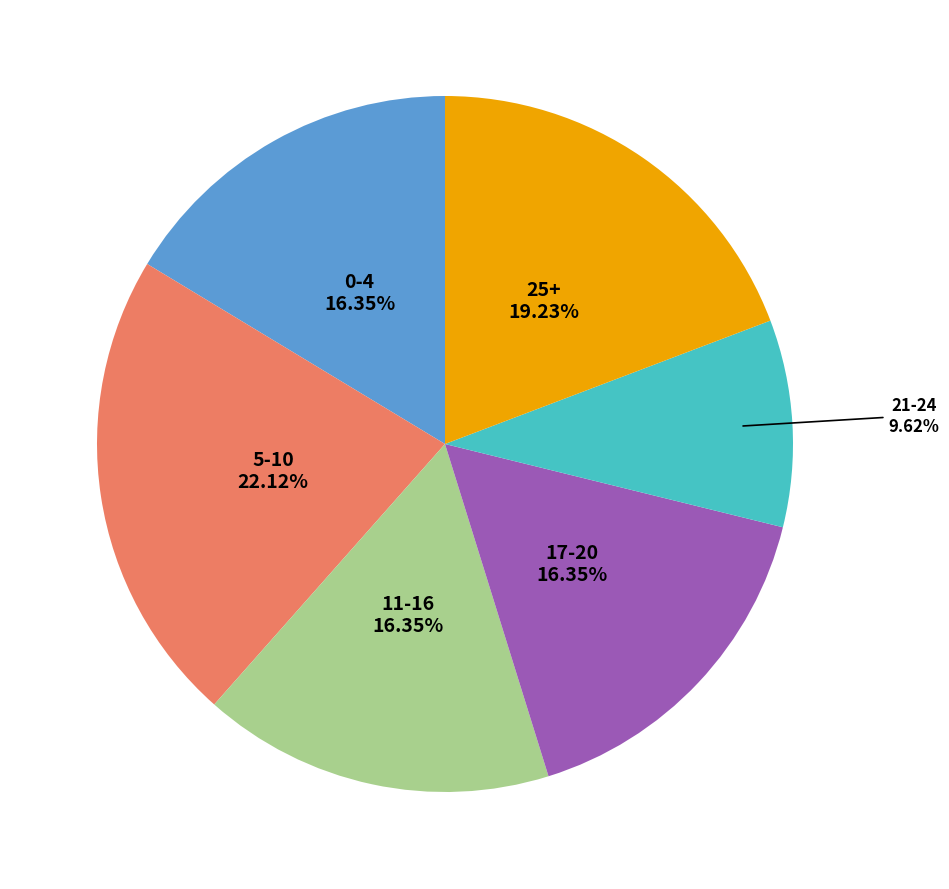

Is there a majority slice in this chart?

No